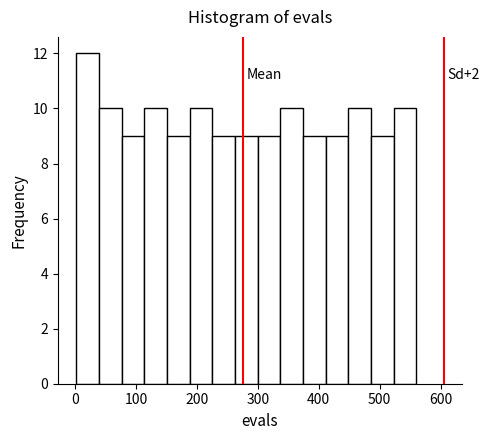

Around what value on the x-axis is the tallest bar? Give the approximate position of its centre, as read against the axis.

20